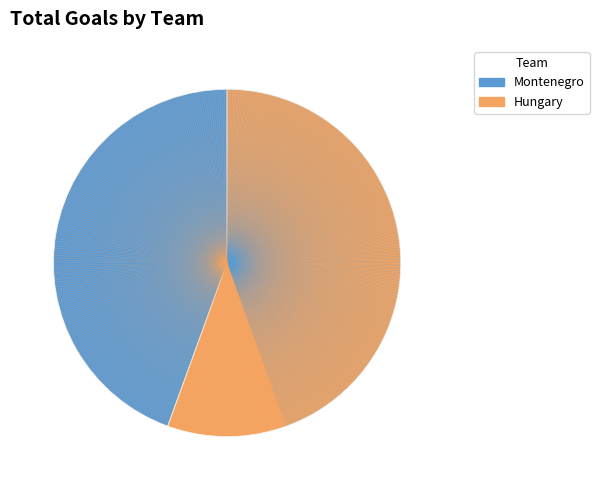

Count the number of slices in the pie.

2